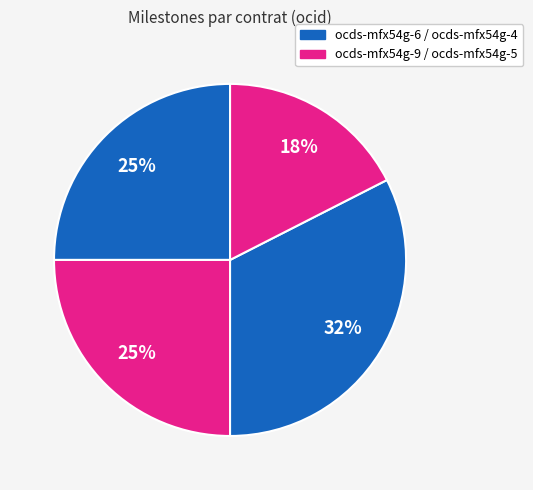

How many segments does this pie chart have?

4